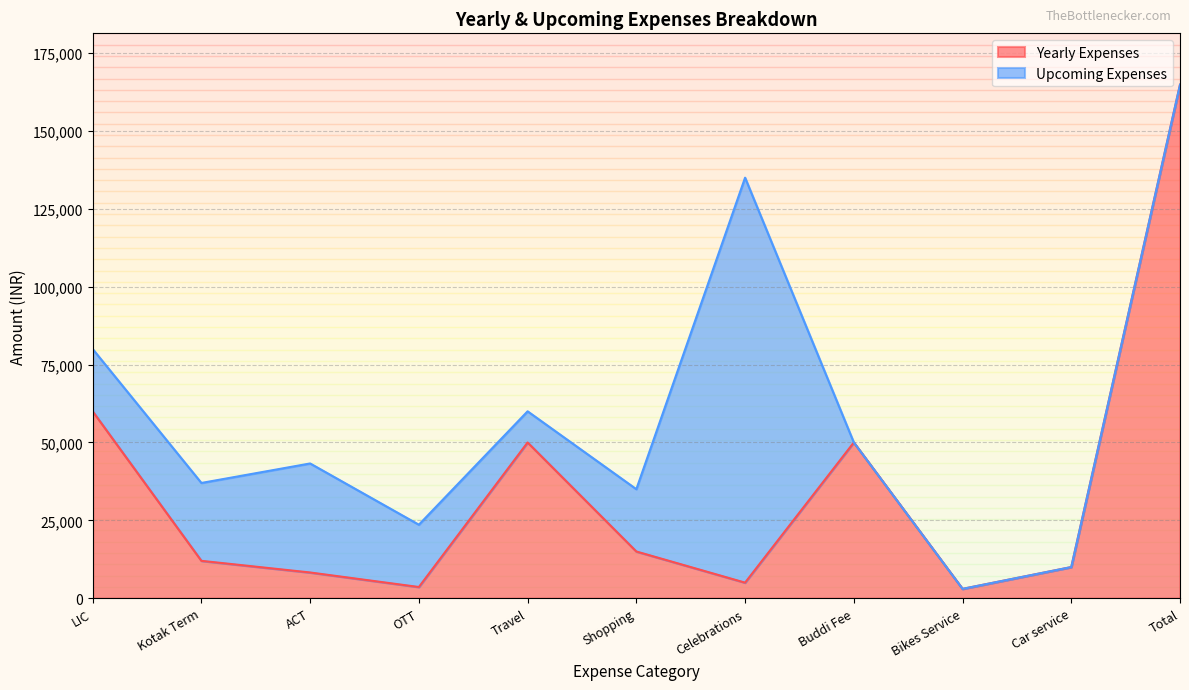

What is the change in value from ACT to Shopping?

+6740